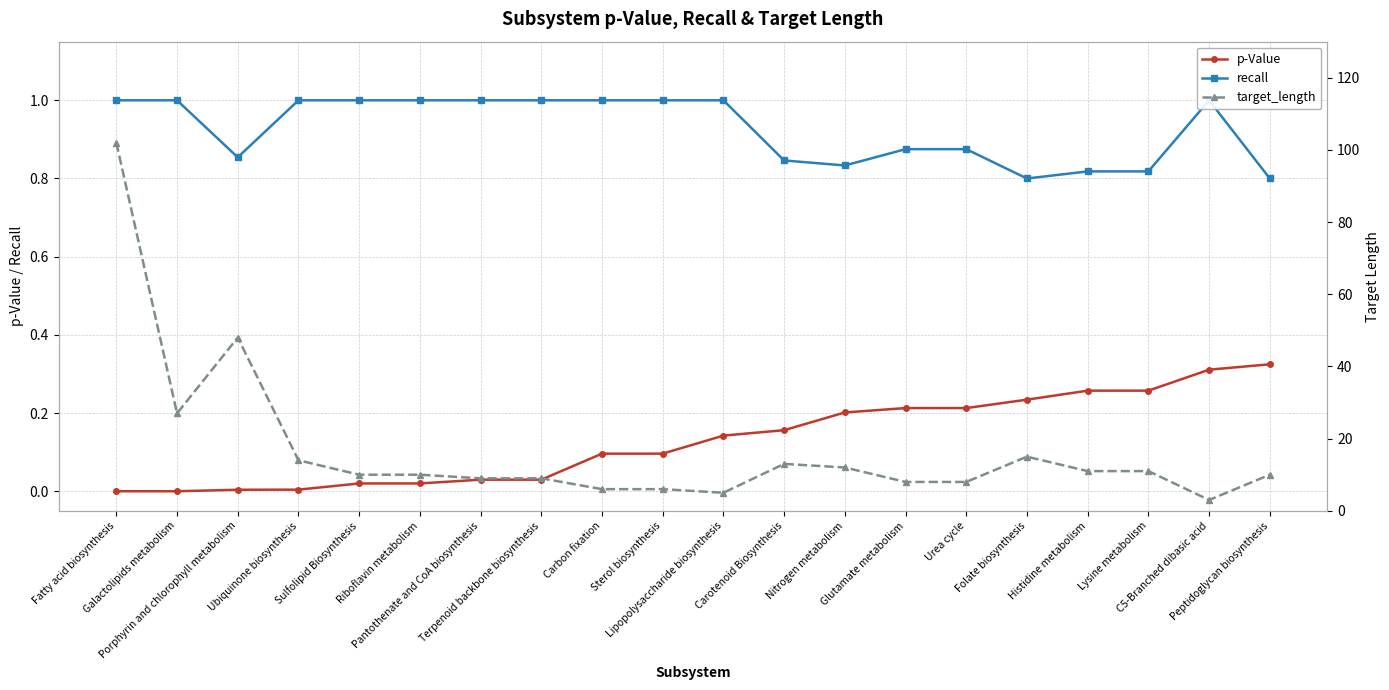

What is the difference between the second highest and second lowest values in the p-Value series?

0.3